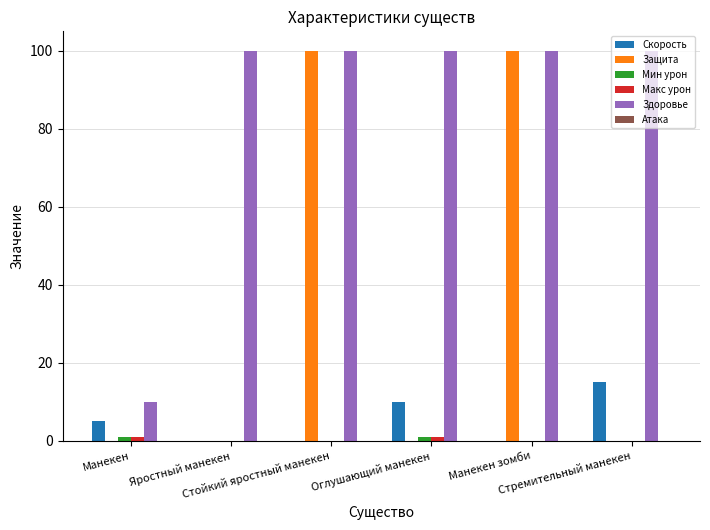

Which series has the largest total across all categories?

Здоровье